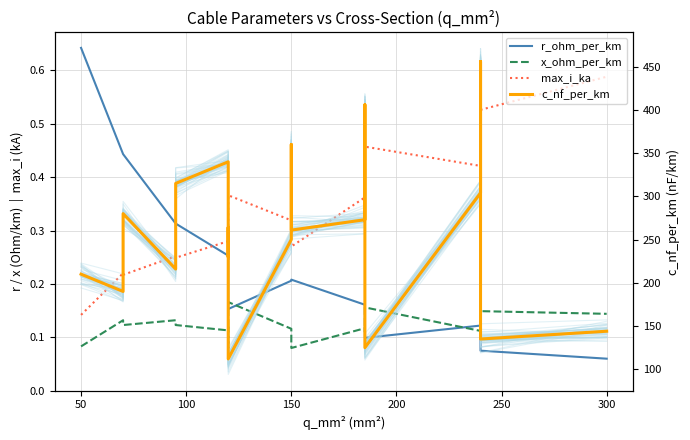

What is the label of the 19th point from the left?

300